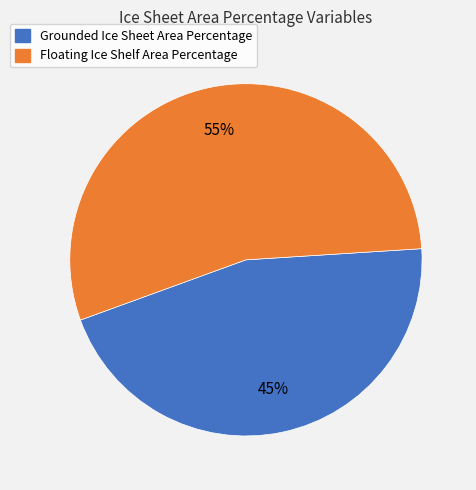

To the nearest percent, what is the combined percentage of Floating Ice Shelf Area Percentage and Grounded Ice Sheet Area Percentage?

100%